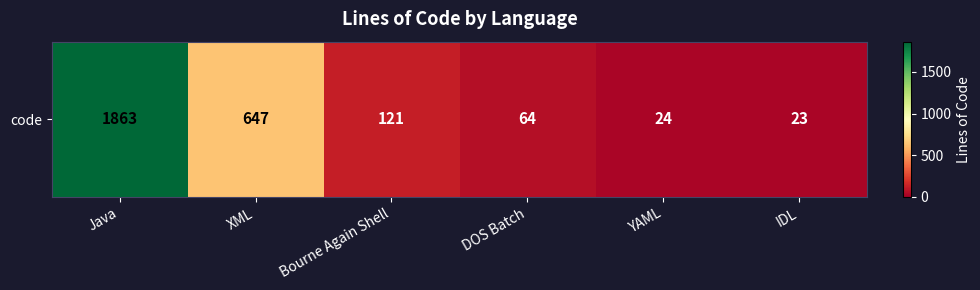

What is the change in value from Bourne Again Shell to DOS Batch?

-57